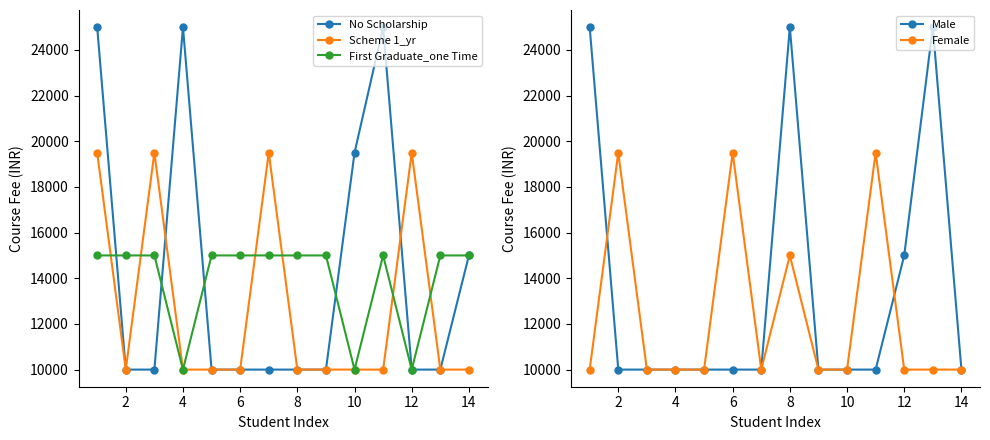

At which category does Female reach its first local peak?

2